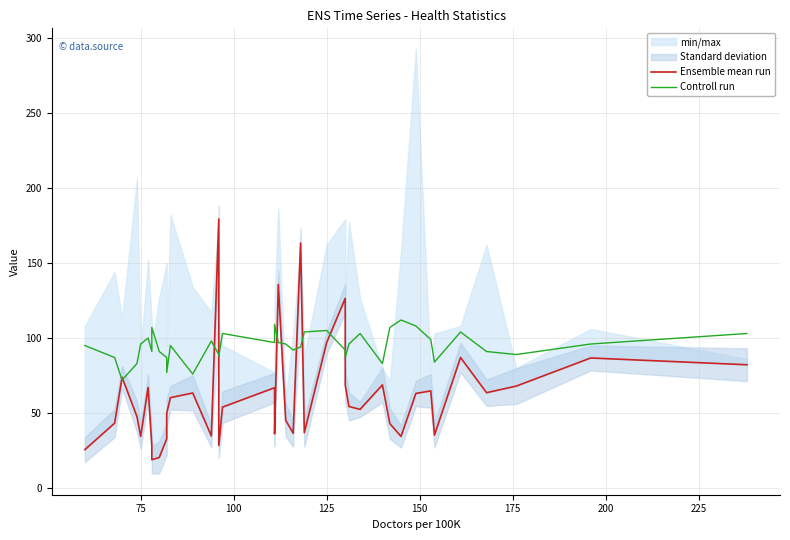

How many interior local valleys does the Controll run series have?

11